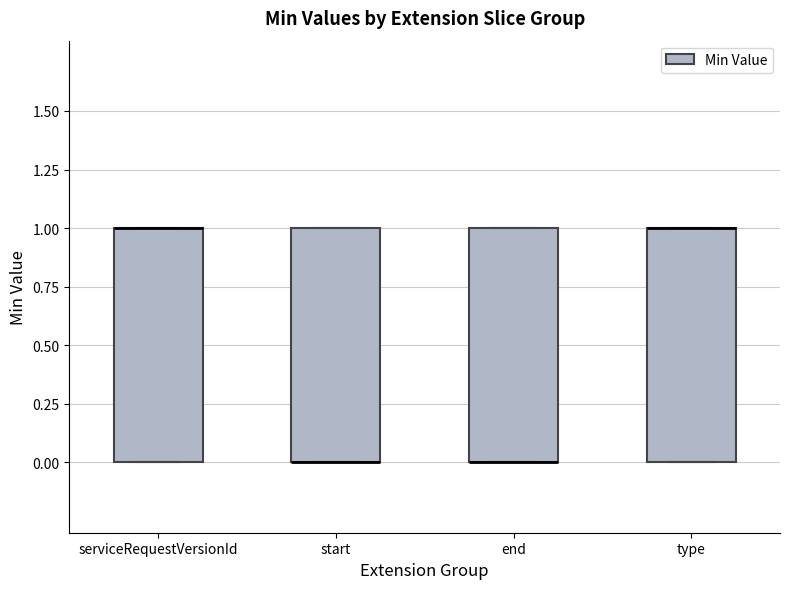

Where is the upper edge of the box for start on the y-axis? The values are not printed on the chart, so give them approximately, as read against the axis.

1